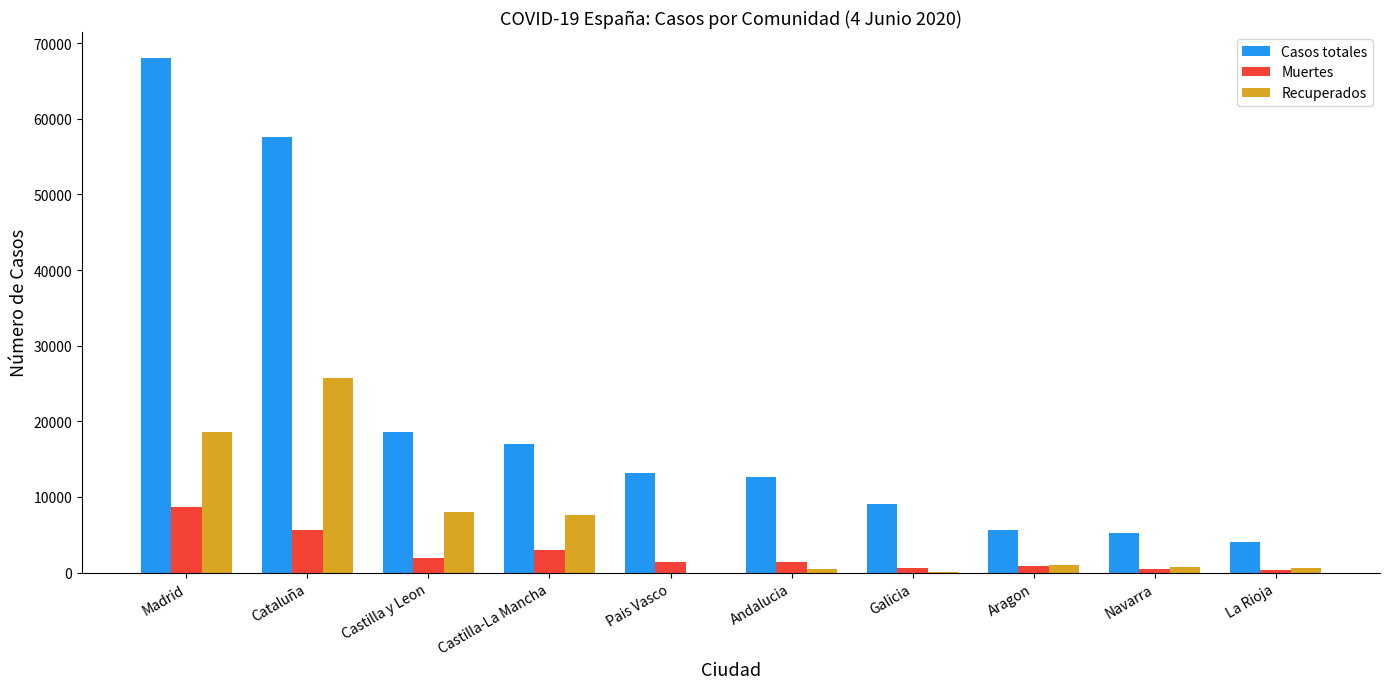

How many groups of bars are there?

10